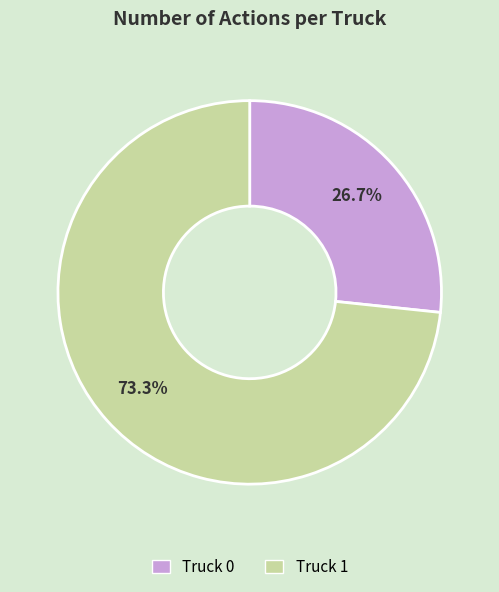

To the nearest percent, what percentage of the pie is Truck 1?

73%